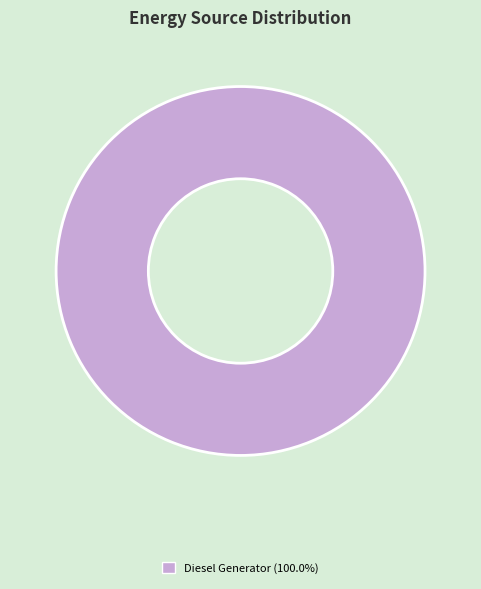

Is there any slice that represents more than half of the pie?

Yes